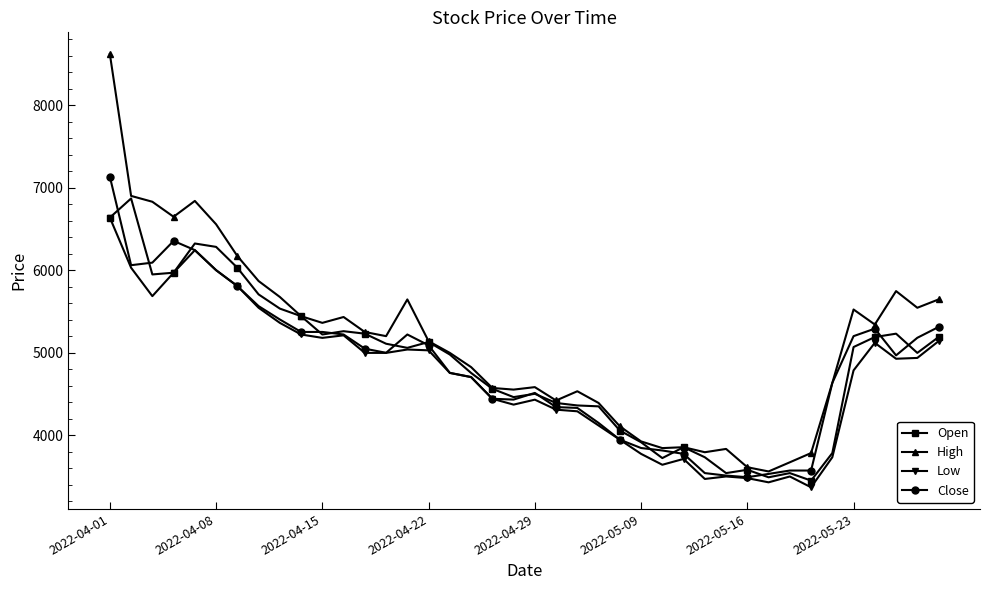

What is the average value of the Close series?

4841